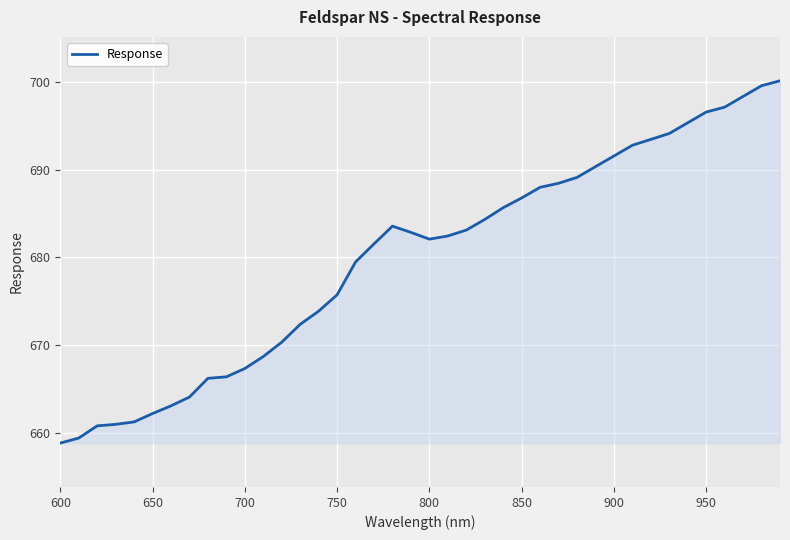

What is the maximum value shown in the chart?

700.1